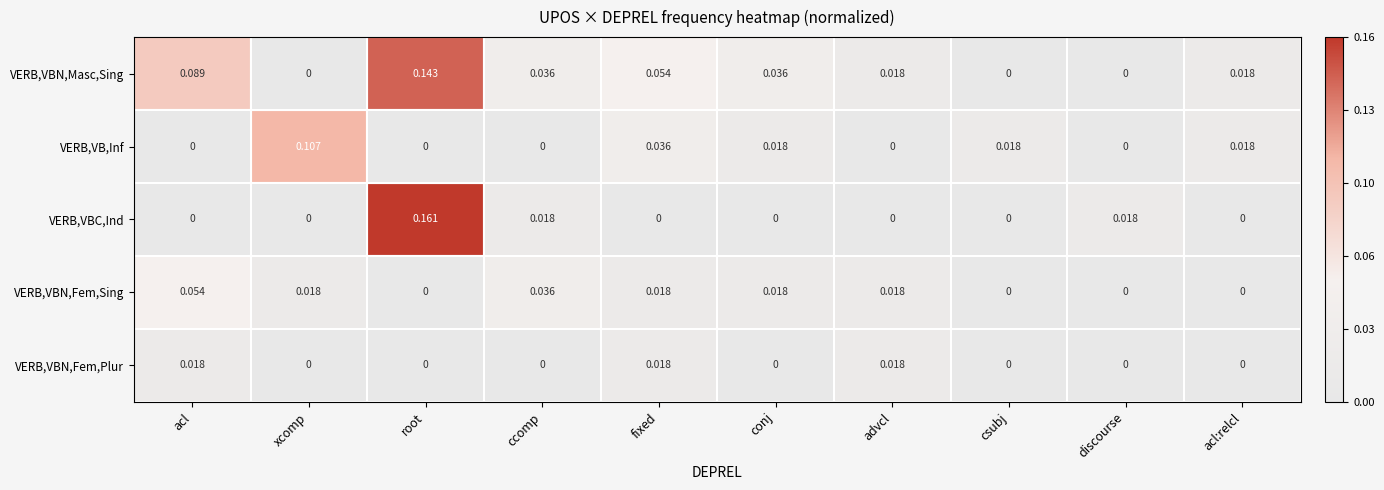

How many data points does each series have?

10